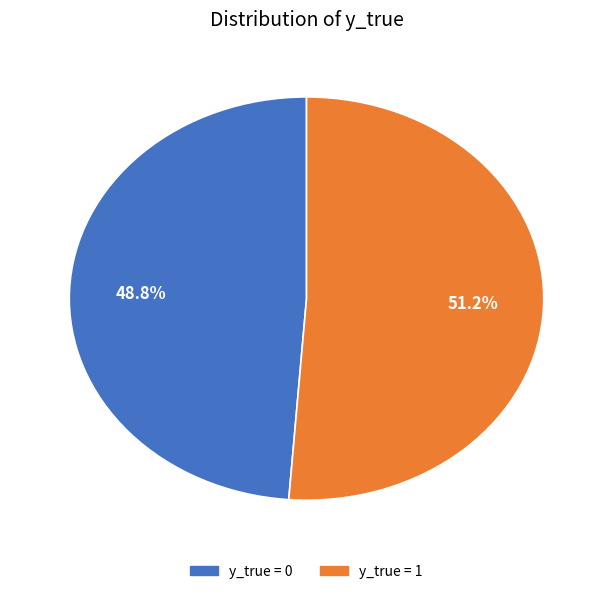

What percentage is the y_true = 0 slice, to the nearest percent?

49%